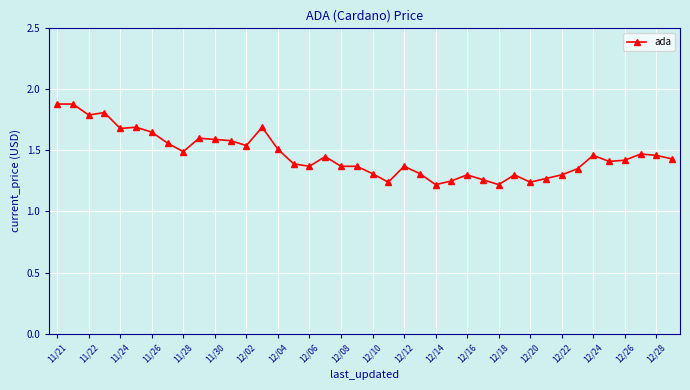

How many series are shown in this chart?

1